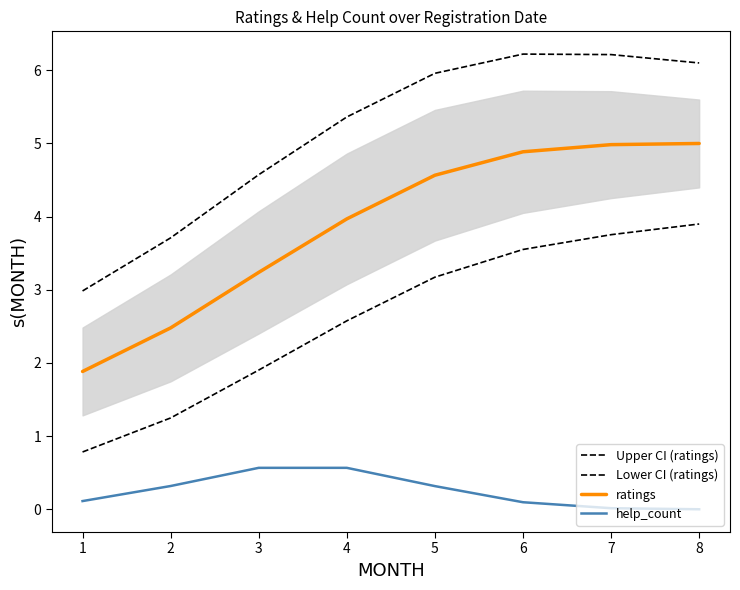

What is the value of the ratings point at the 3rd from the left?

3.2